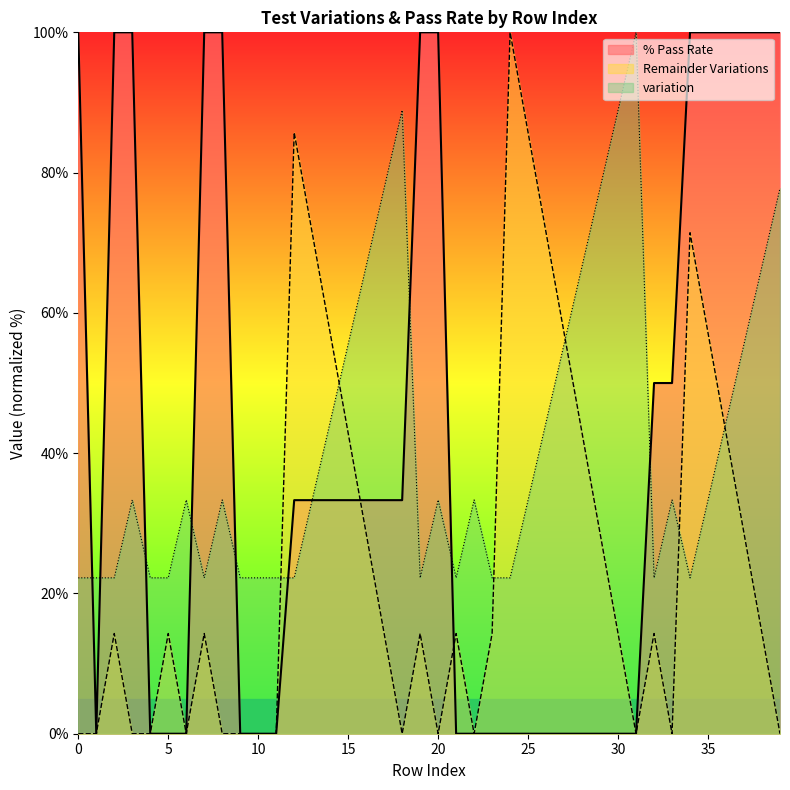

At how many categories does at least one series exceed 71?

23